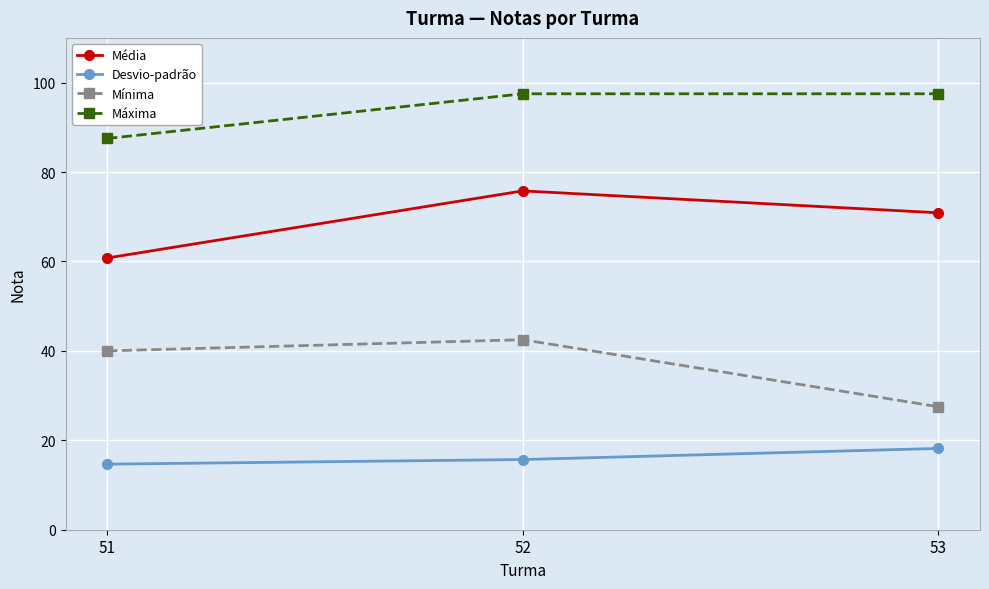

At how many categories does at least one series exceed 28?

3